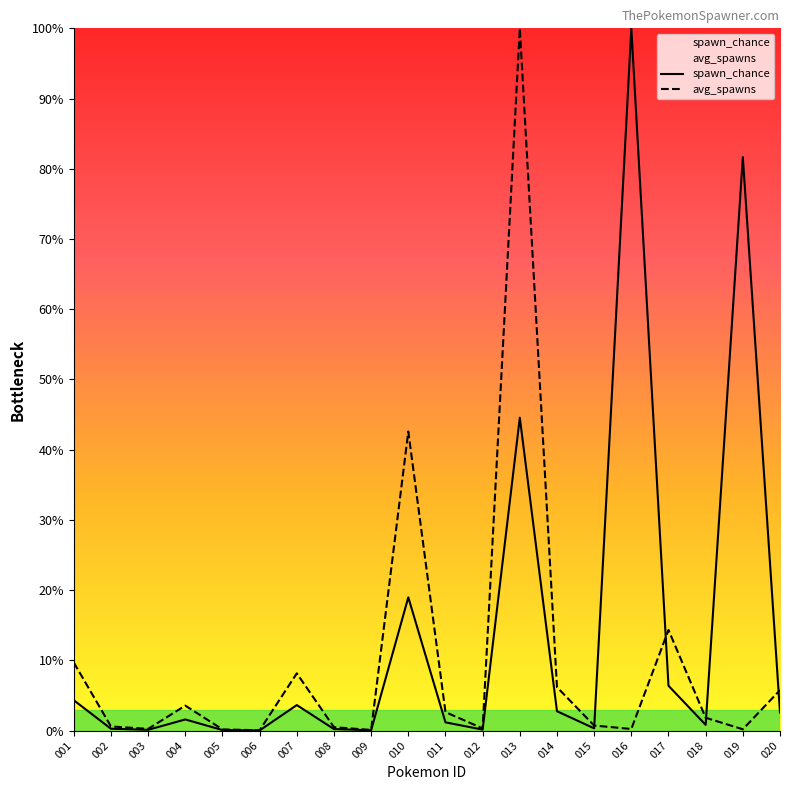

Reading right to left, list all the values displayed in this chart.

spawn_chance: 2.6	81.7	0.8	6.4	100.0	0.3	2.8	44.6	0.1	1.2	19.0	0.0	0.2	3.6	0.0	0.1	1.6	0.1	0.3	4.3
avg_spawns: 5.8	0.2	1.8	14.3	0.2	0.7	6.2	100.0	0.3	2.6	42.6	0.1	0.5	8.1	0.0	0.2	3.6	0.2	0.6	9.7